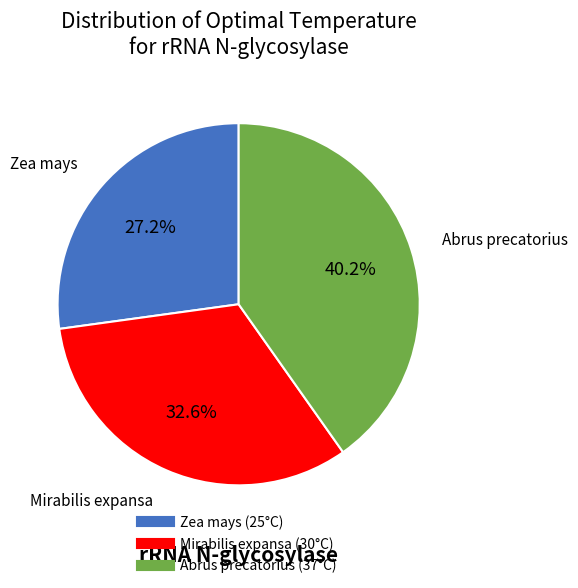

How many segments does this pie chart have?

3